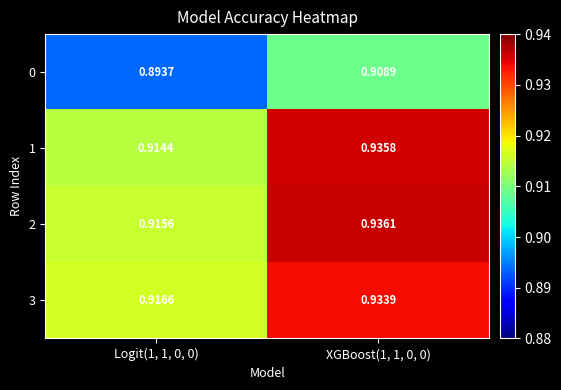

Is the value of 2 at XGBoost(1, 1, 0, 0) greater than the value of 0 at XGBoost(1, 1, 0, 0)?

Yes